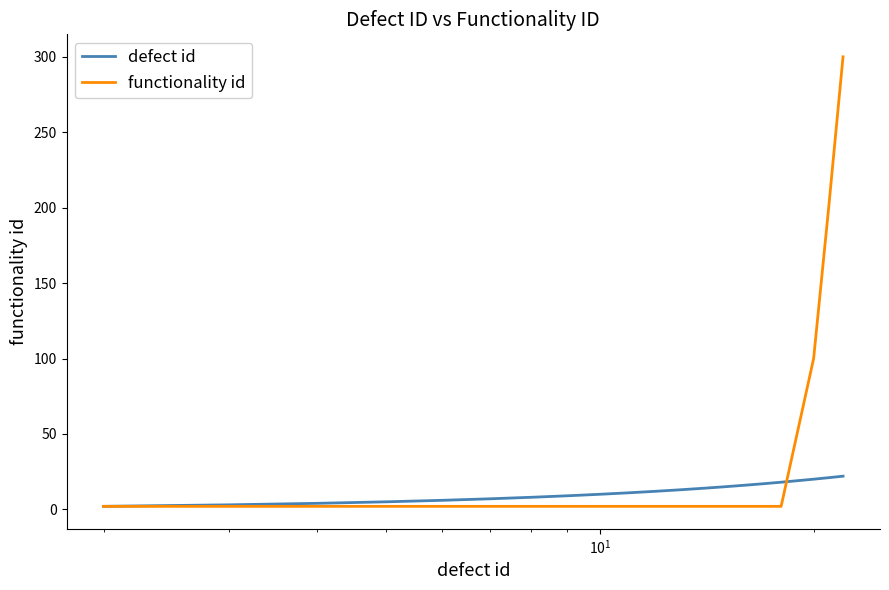

What is the greatest value displayed?

300